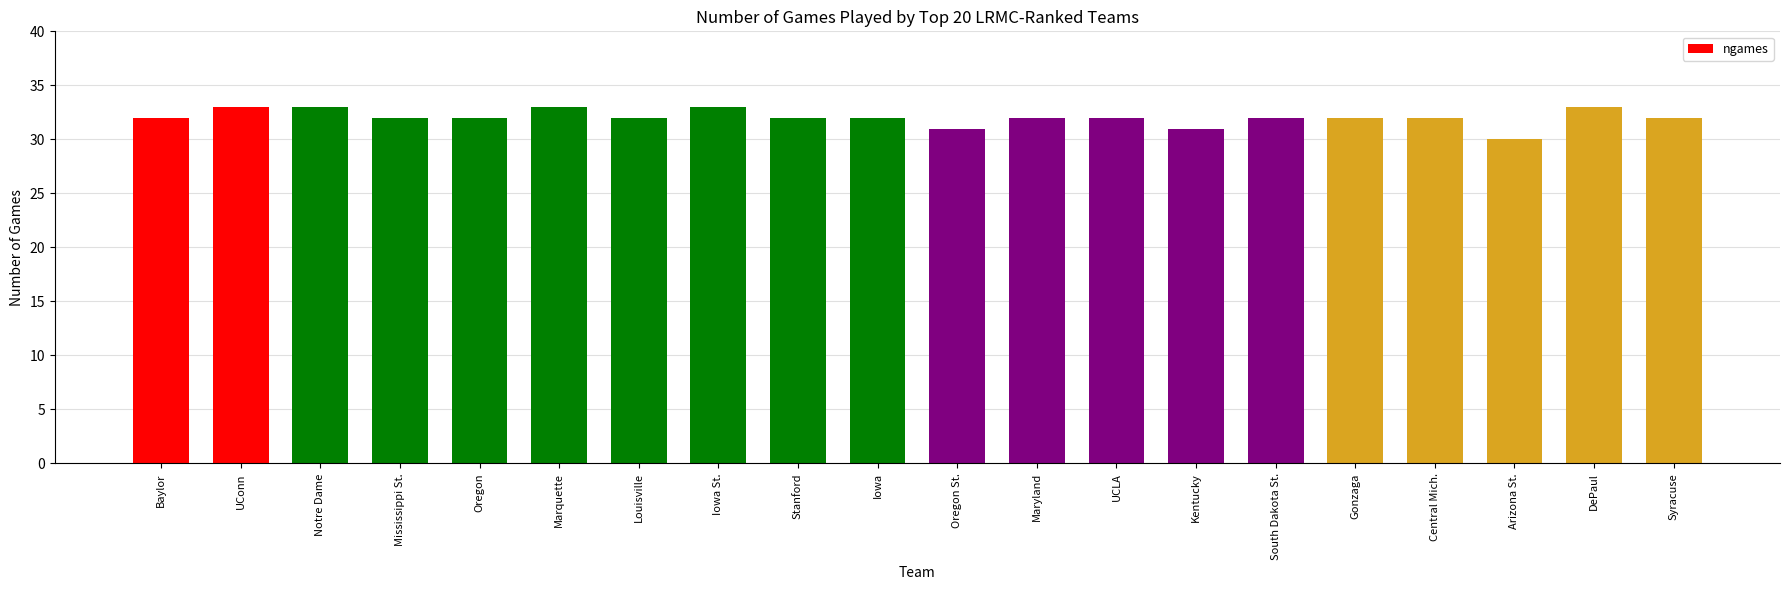

What is the ratio of the value at Kentucky to the value at Iowa St.?

0.9